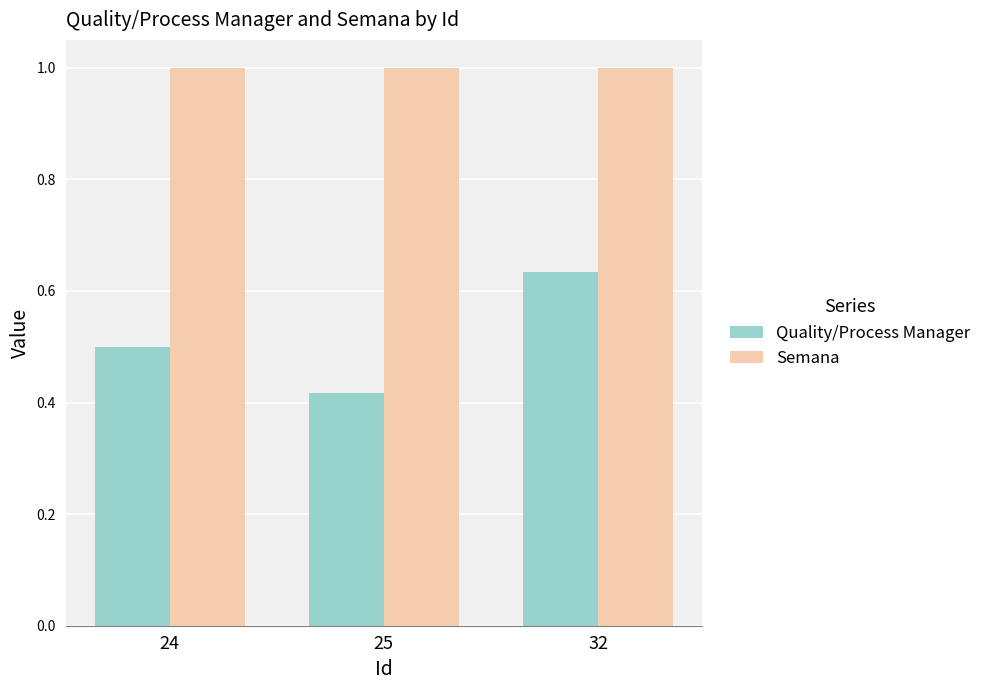

Rank the series at 24 from highest to lowest value.

Semana, Quality/Process Manager